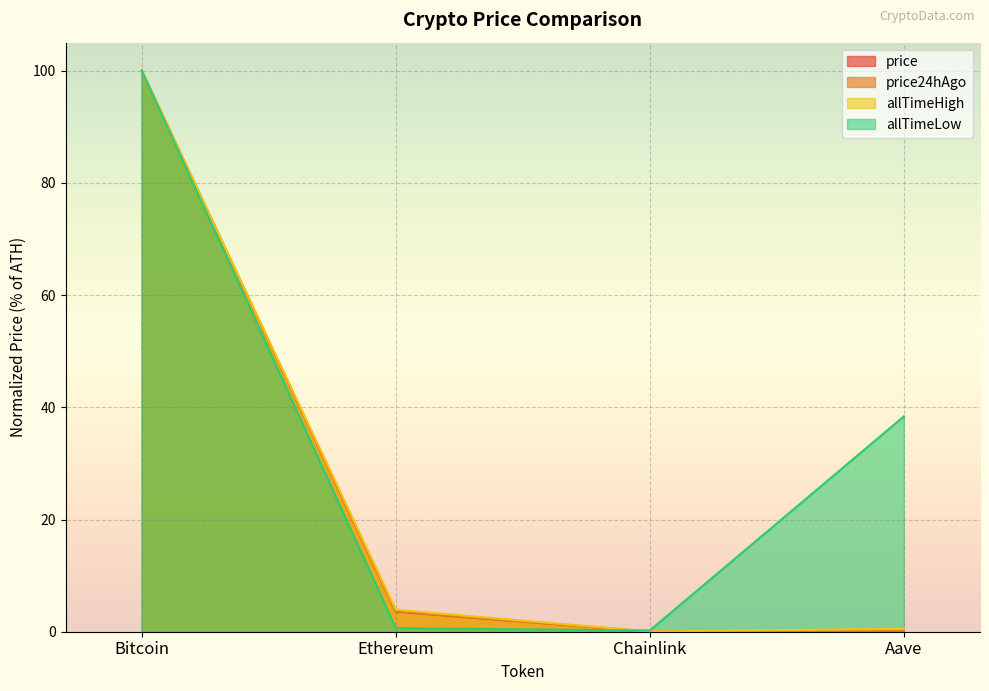

Reading left to right, what are all the values shown in this chart?

price: Bitcoin=100.0	Ethereum=3.6	Chainlink=0.0	Aave=0.2
price24hAgo: Bitcoin=100.0	Ethereum=3.6	Chainlink=0.0	Aave=0.2
allTimeHigh: Bitcoin=100.0	Ethereum=3.9	Chainlink=0.0	Aave=0.5
allTimeLow: Bitcoin=100.0	Ethereum=0.6	Chainlink=0.2	Aave=38.4